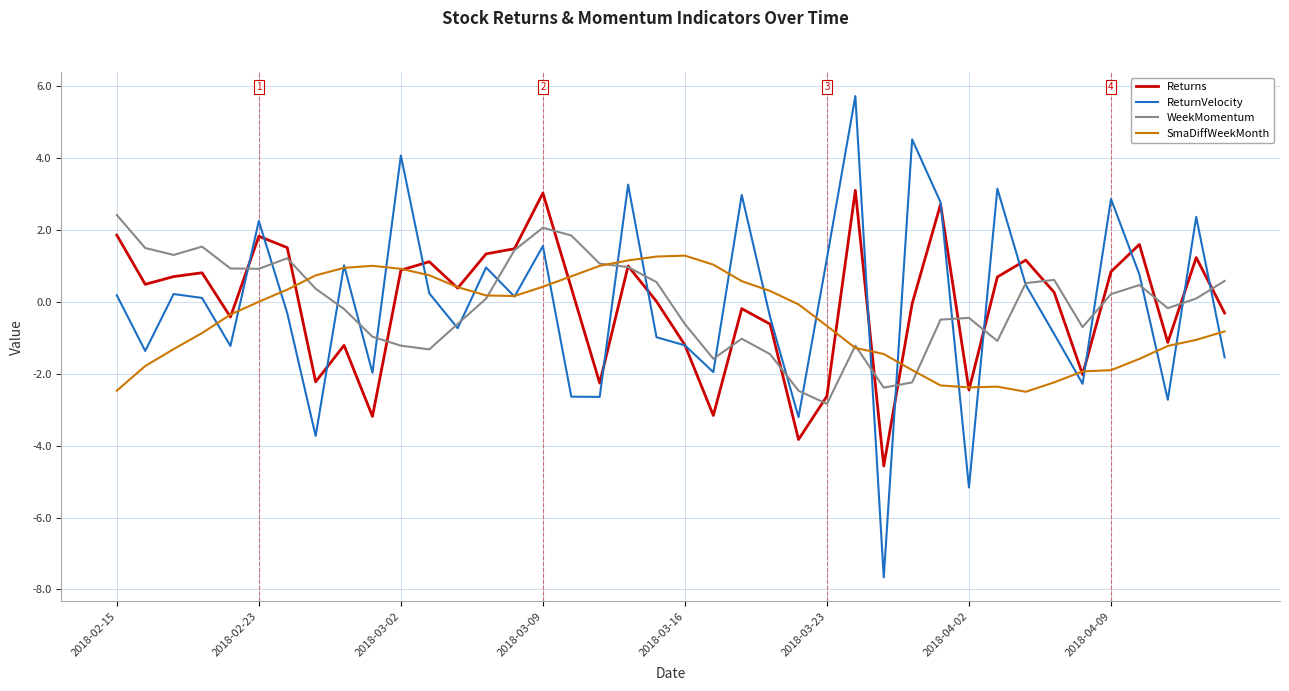

What is the greatest value displayed?

5.7